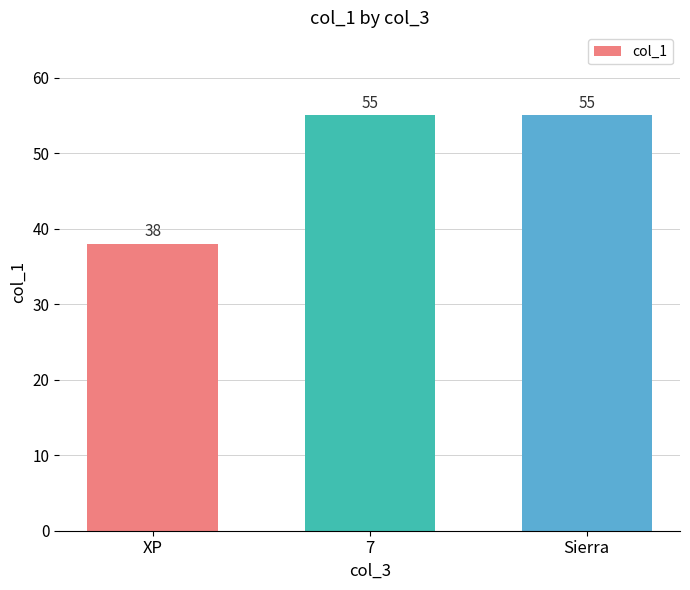

What is the value of the 1st bar from the left?

38